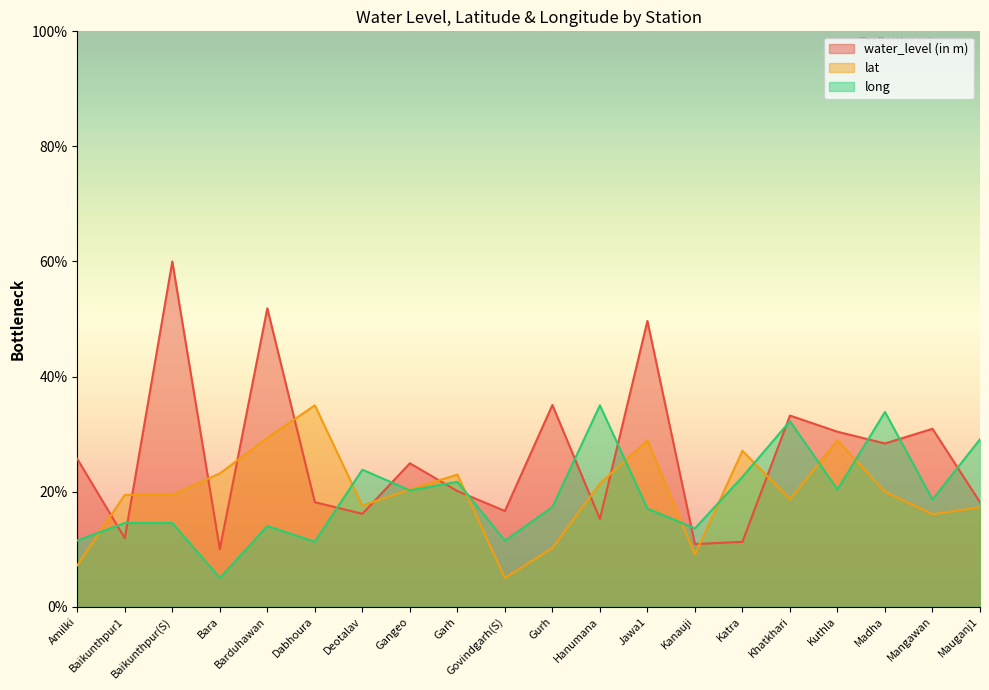

True or false: water_level (in m) and long cross at least once.

True